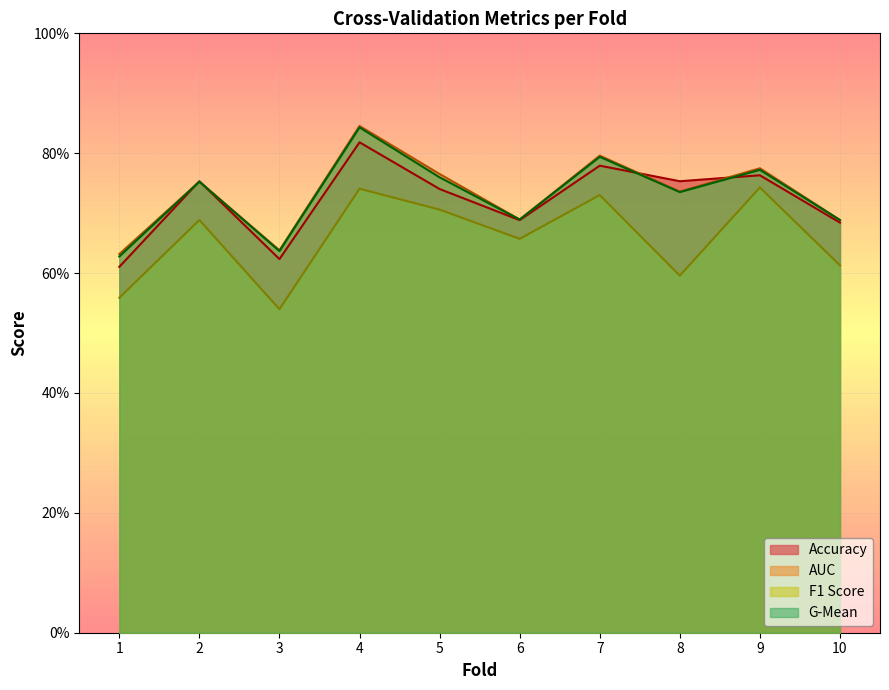

What are all the series names shown in the legend?

Accuracy, AUC, F1 Score, G-Mean